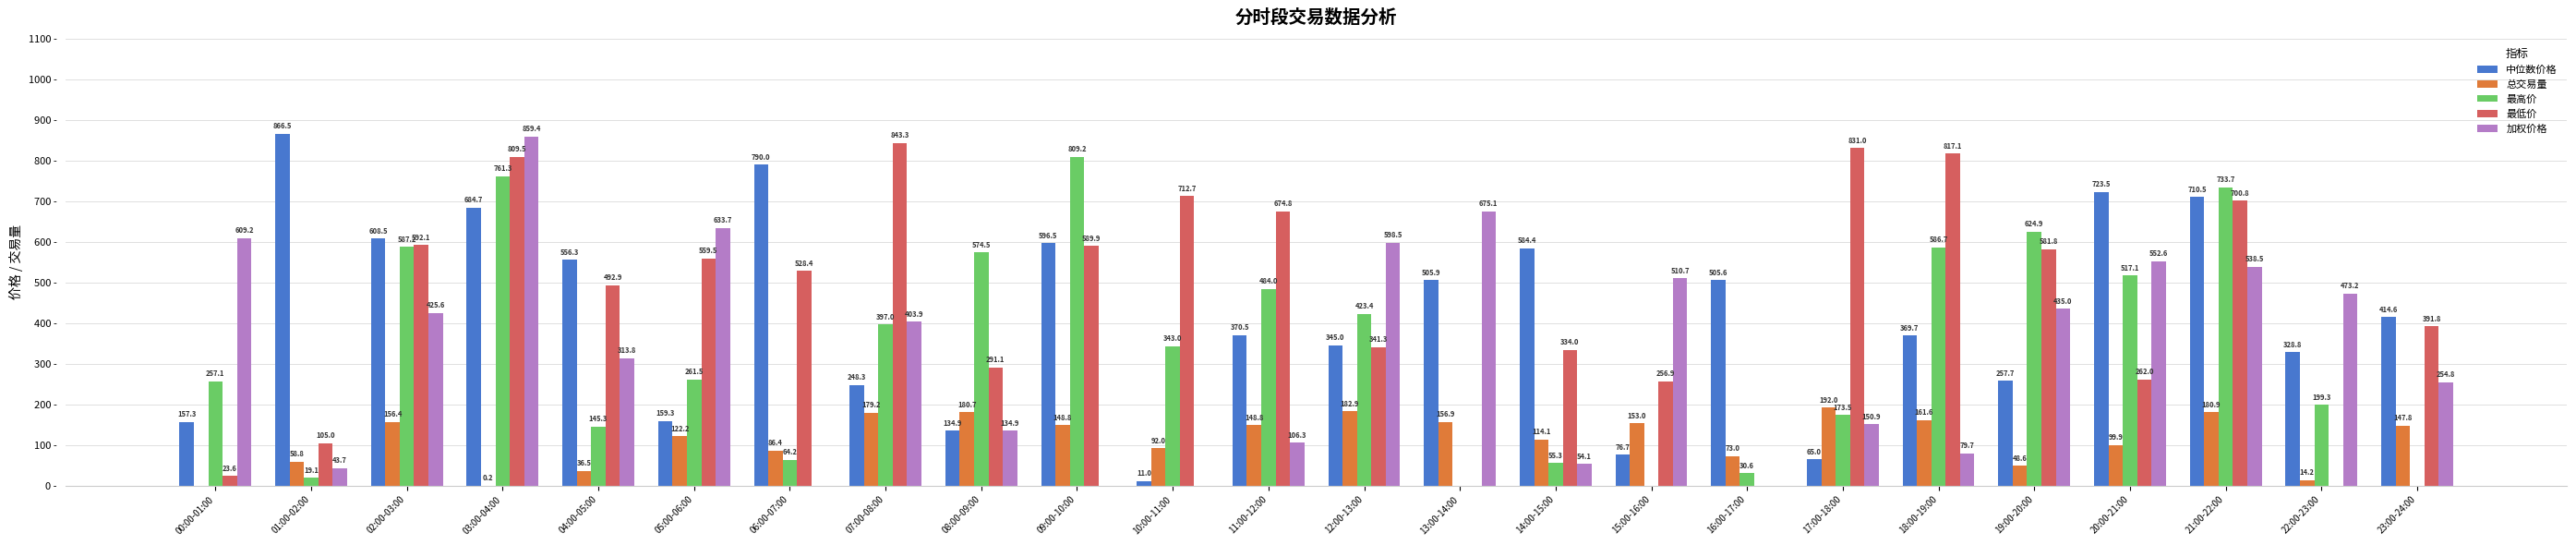

Which series has the largest total across all categories?

最低价